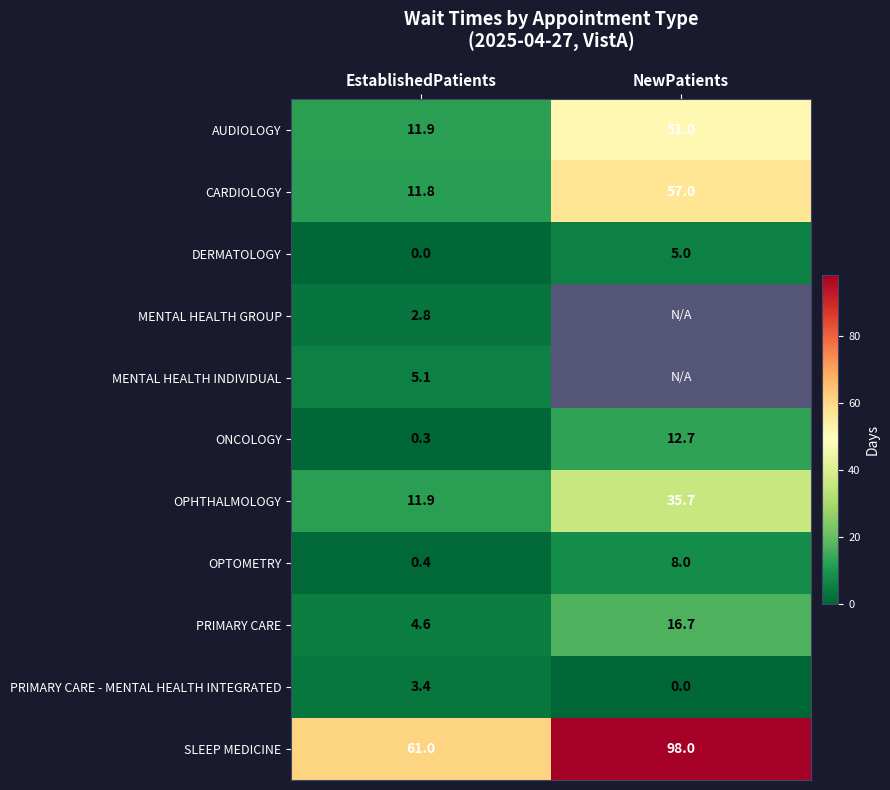

List the labels in order of AUDIOLOGY value, smallest first.

EstablishedPatients, NewPatients